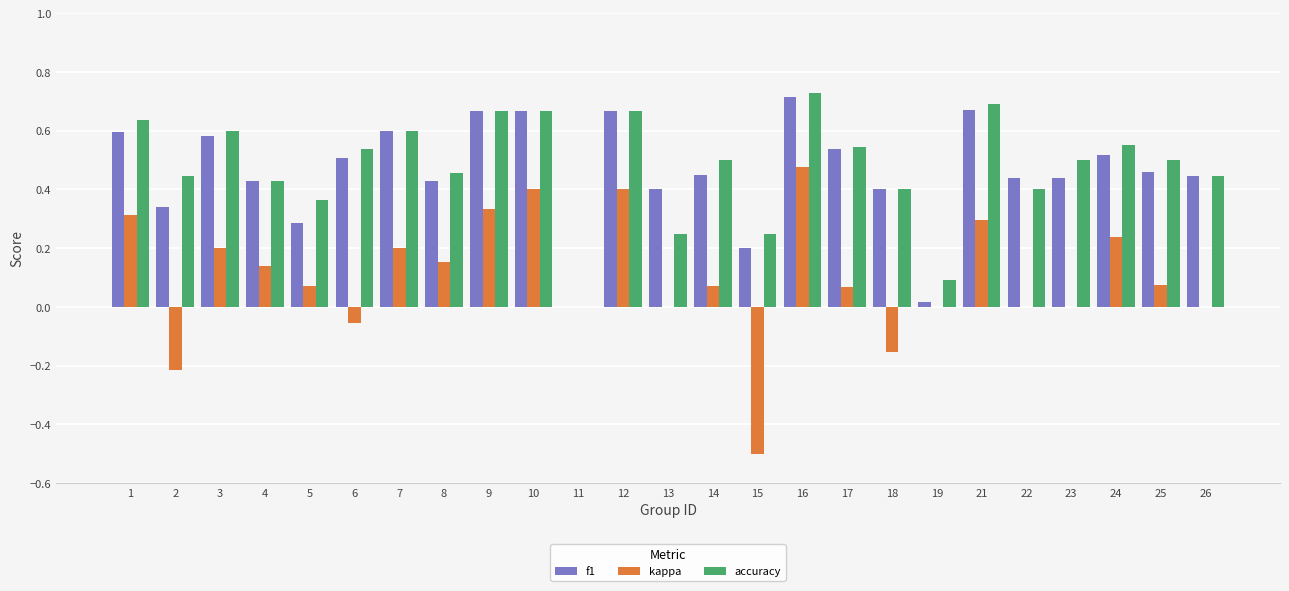

Which category has the highest value across all series?

16